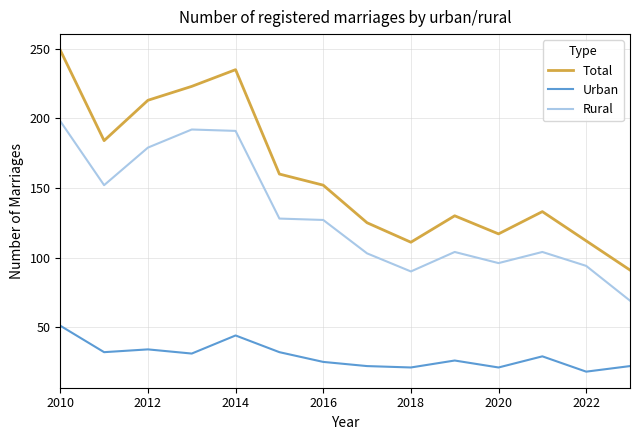

What is the average value of the Total series?

160